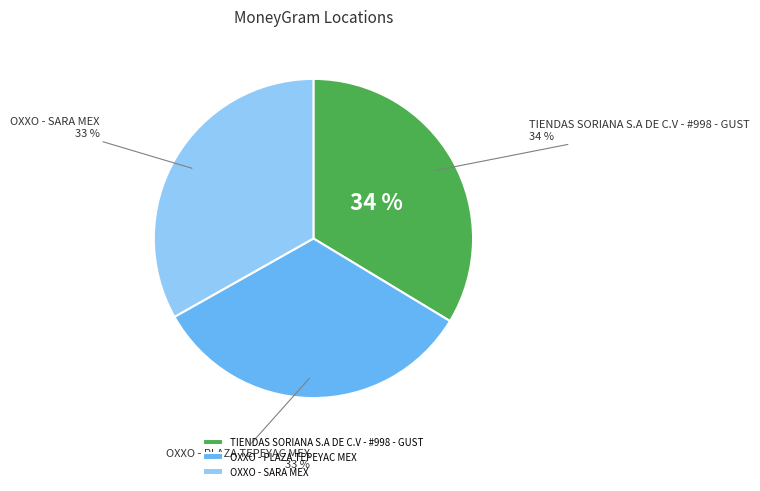

What is the smallest slice in the pie chart?

OXXO - SARA MEX